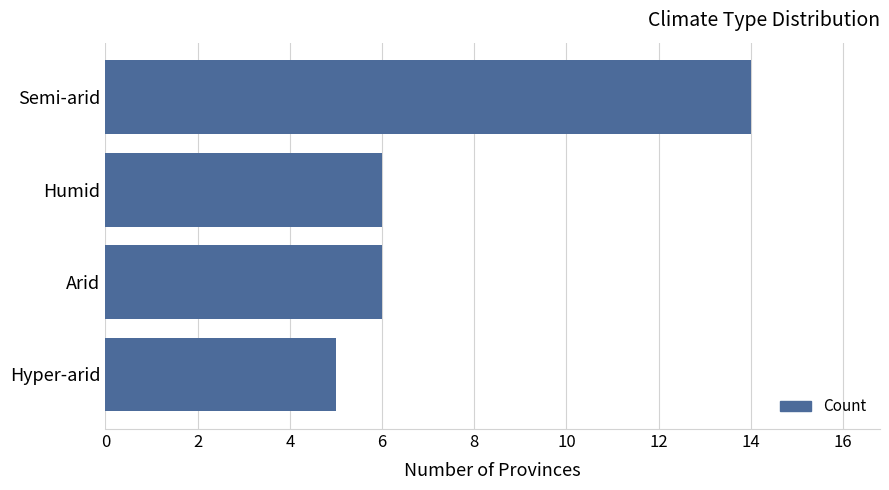

What is the approximate value at Semi-arid?

14